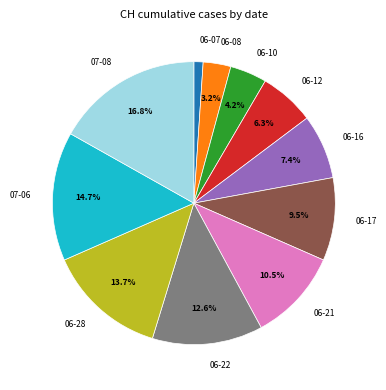

What is the smallest slice in the pie chart?

06-07